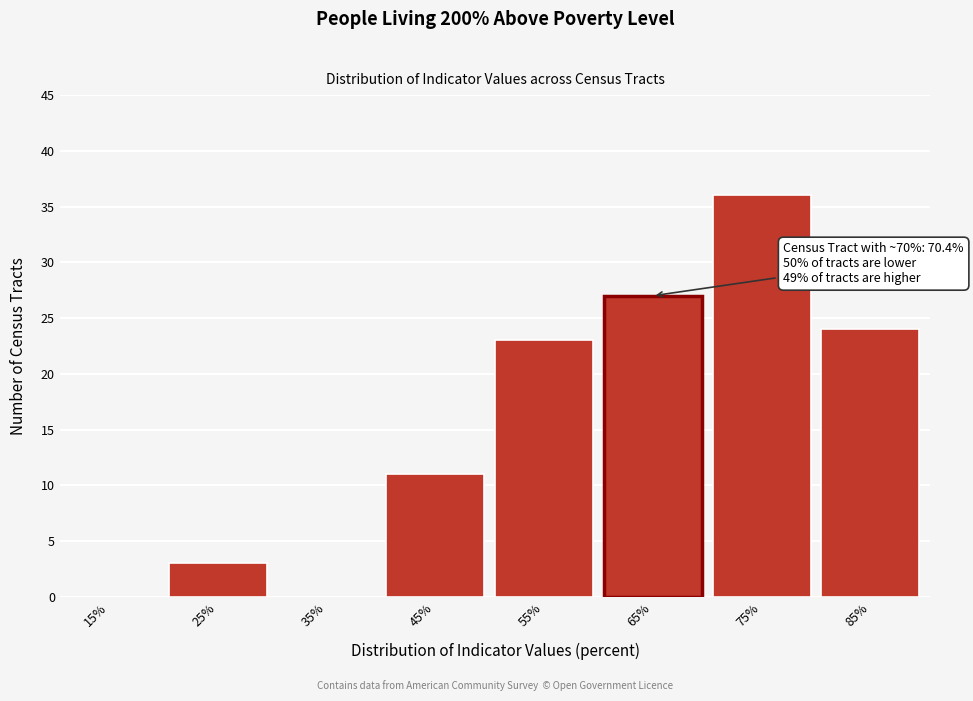

Reading left to right, extract all data points from this chart.

15%=0	25%=3	35%=0	45%=11	55%=23	65%=27	75%=36	85%=24